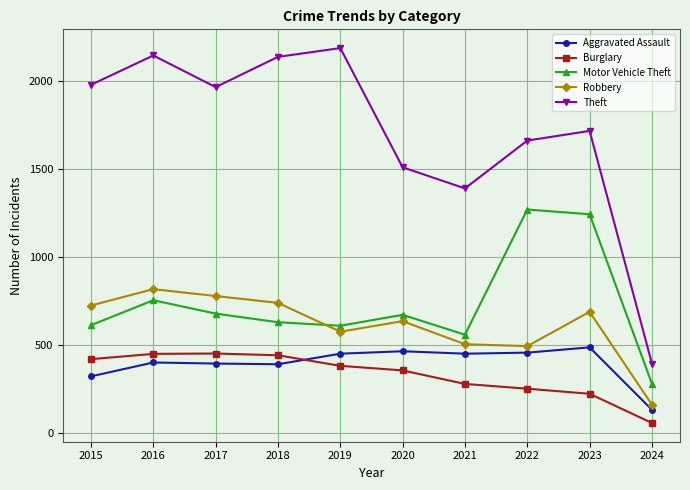

What is the value of the Aggravated Assault point at the 7th from the left?

452